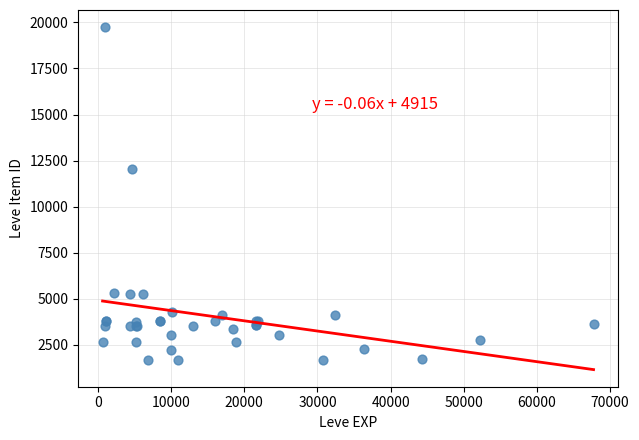

What Y value in the scatter plot is closest to 10714?

12028